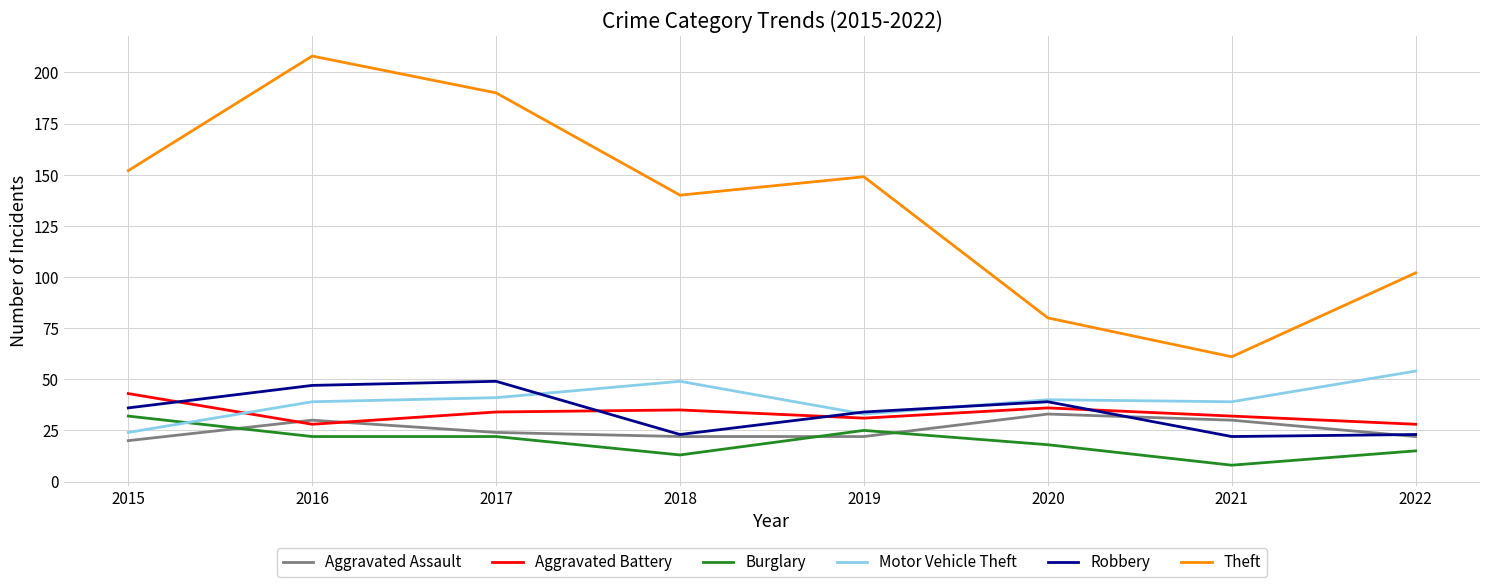

What is the difference between the highest and lowest values at 2017?

168